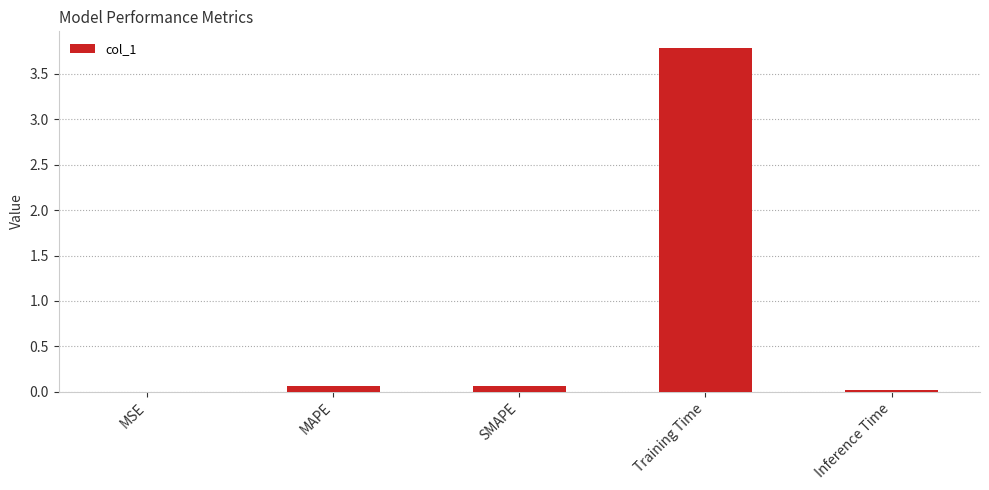

What value does the data have at Training Time?

3.8